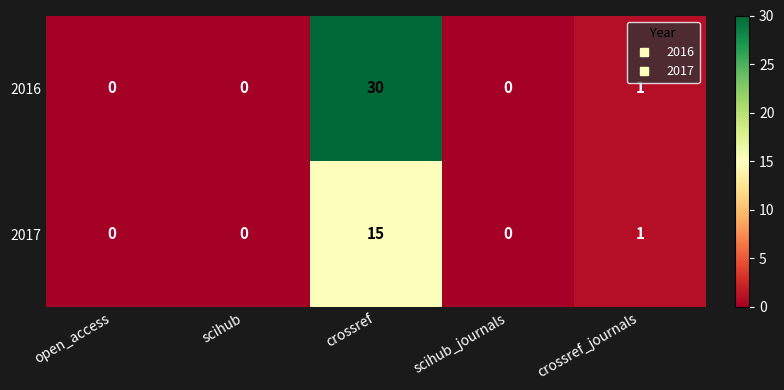

What is the maximum value shown in the chart?

30